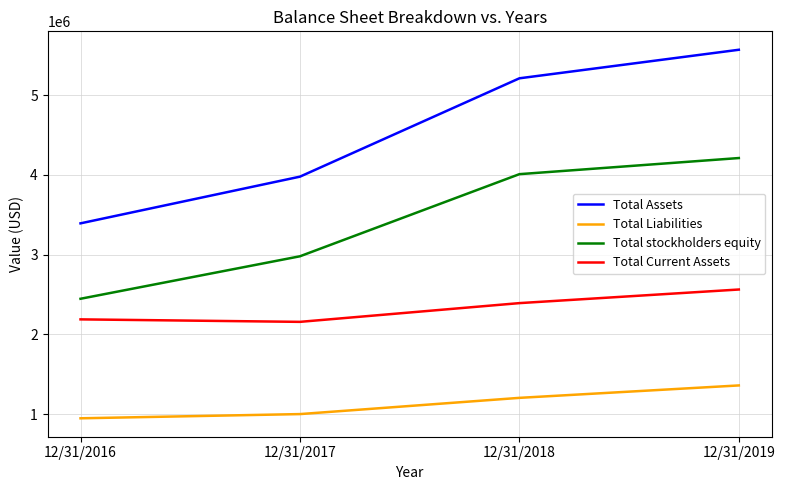

Count the Total Liabilities values in the range 998977 to 1358509.

3